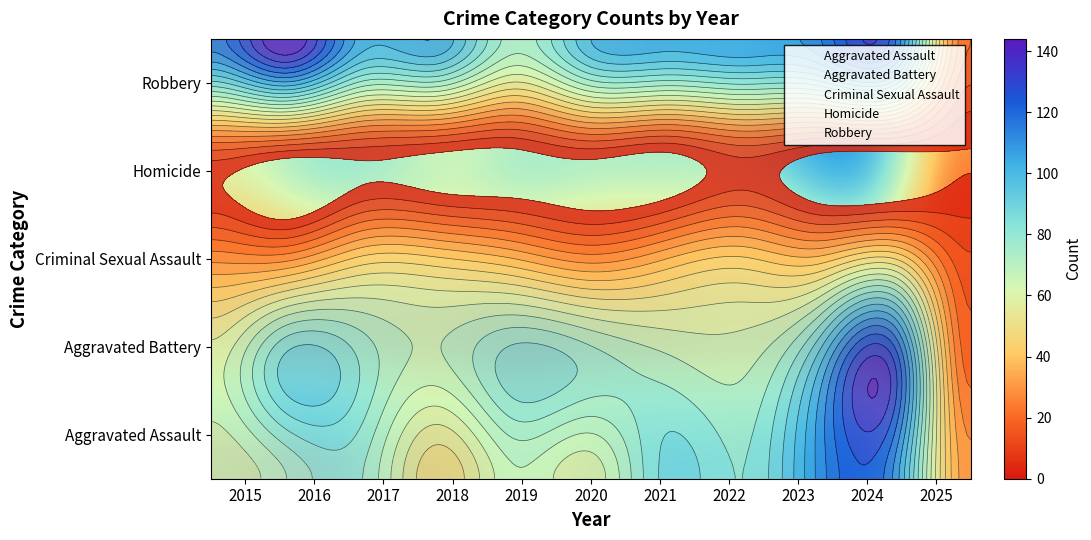

Which category has the highest value across all series?

2016